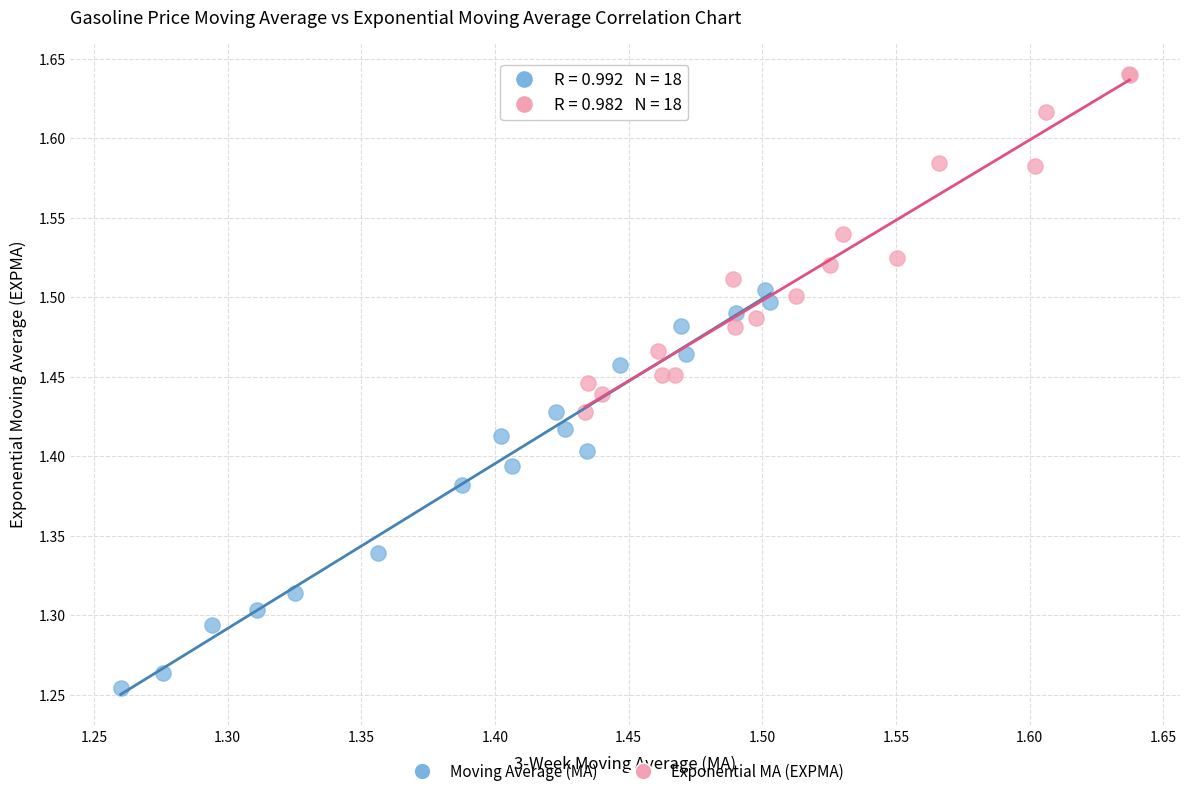

What are all the series names shown in the legend?

Moving Average (MA), Exponential MA (EXPMA)